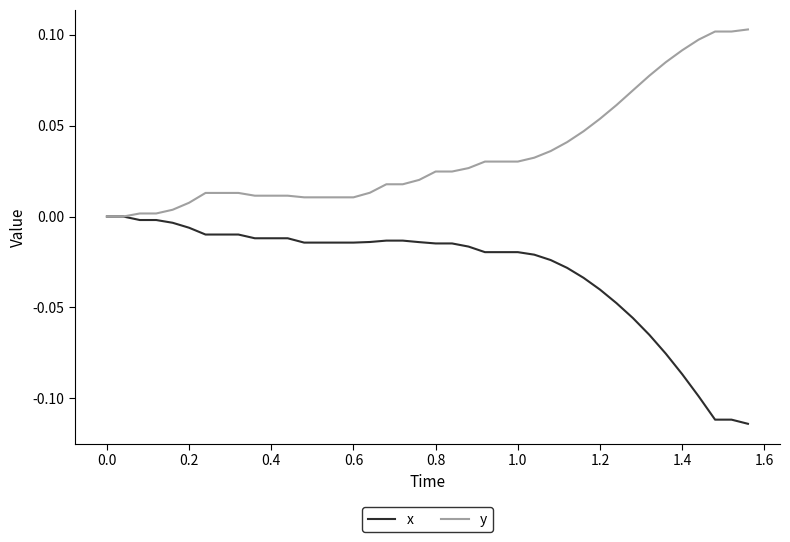

Rank the series by their average value, from highest to lowest.

y, x